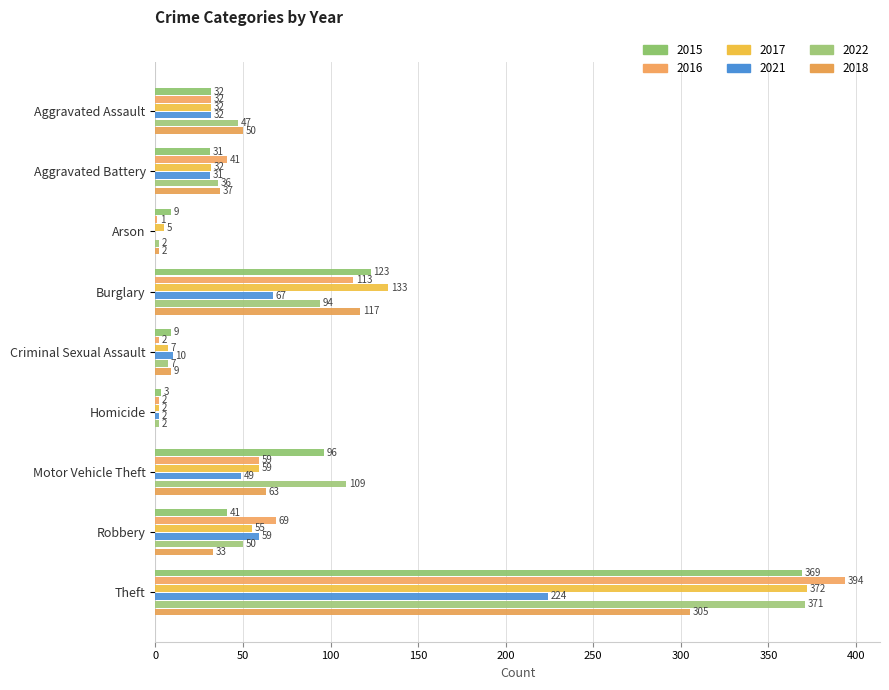

Between Arson and Theft, which is larger?

Theft